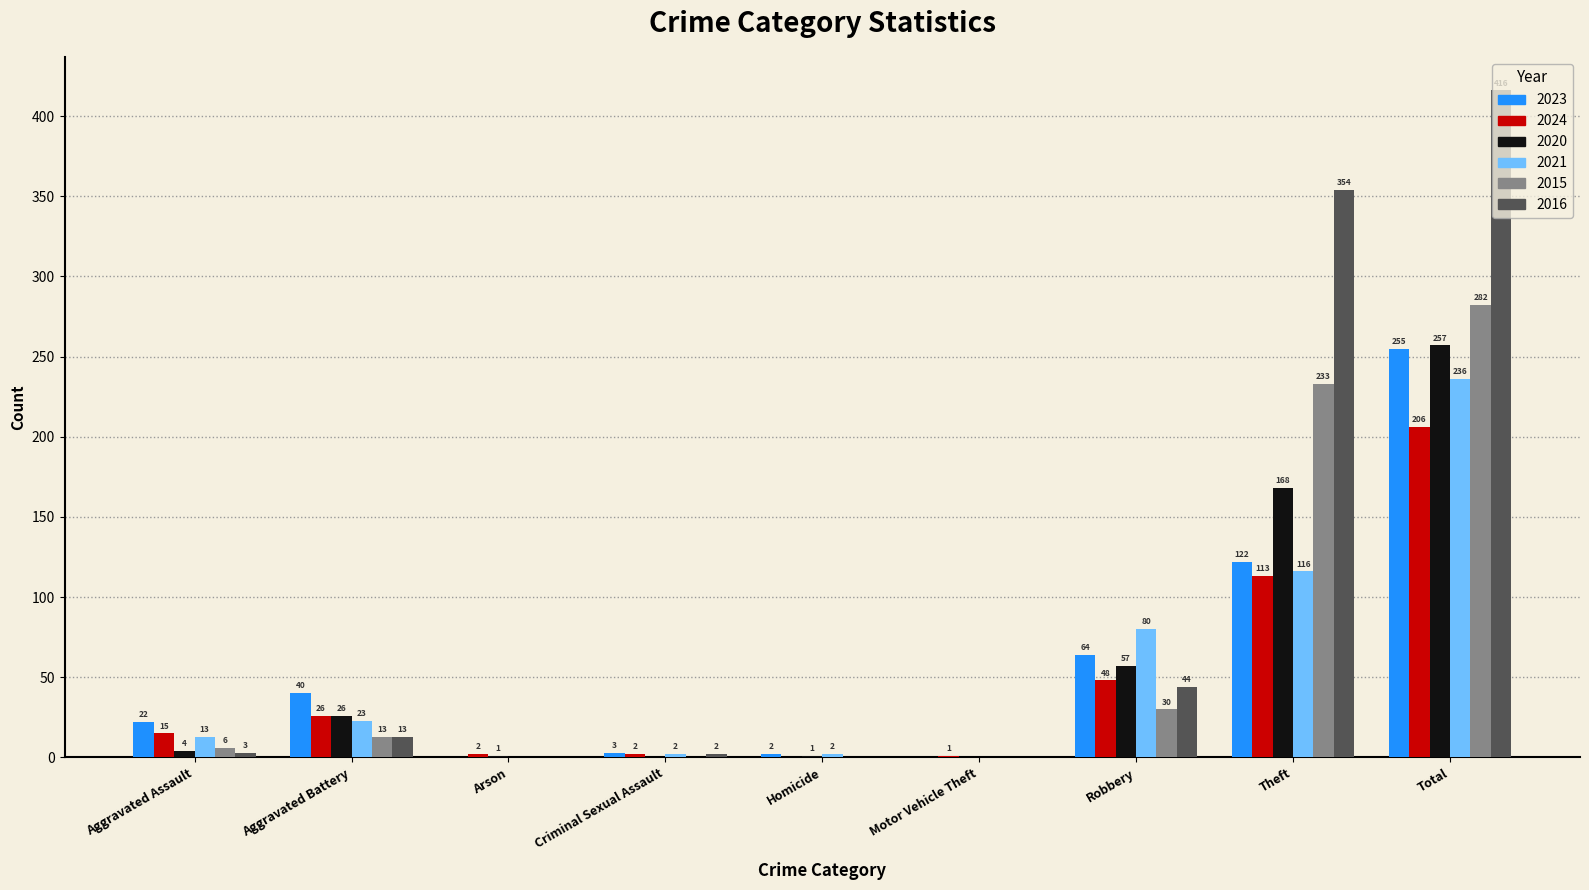

Which series has the widest spread of values?

2016